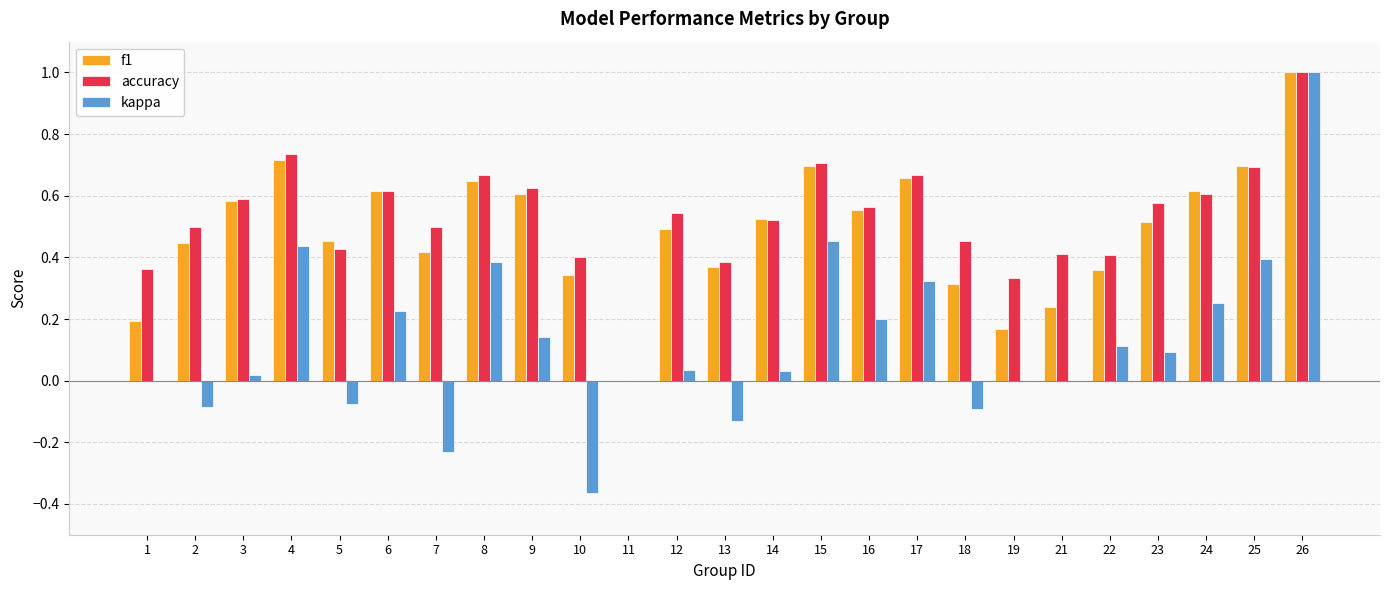

Is it true that accuracy equals 0.5 at 18?

True